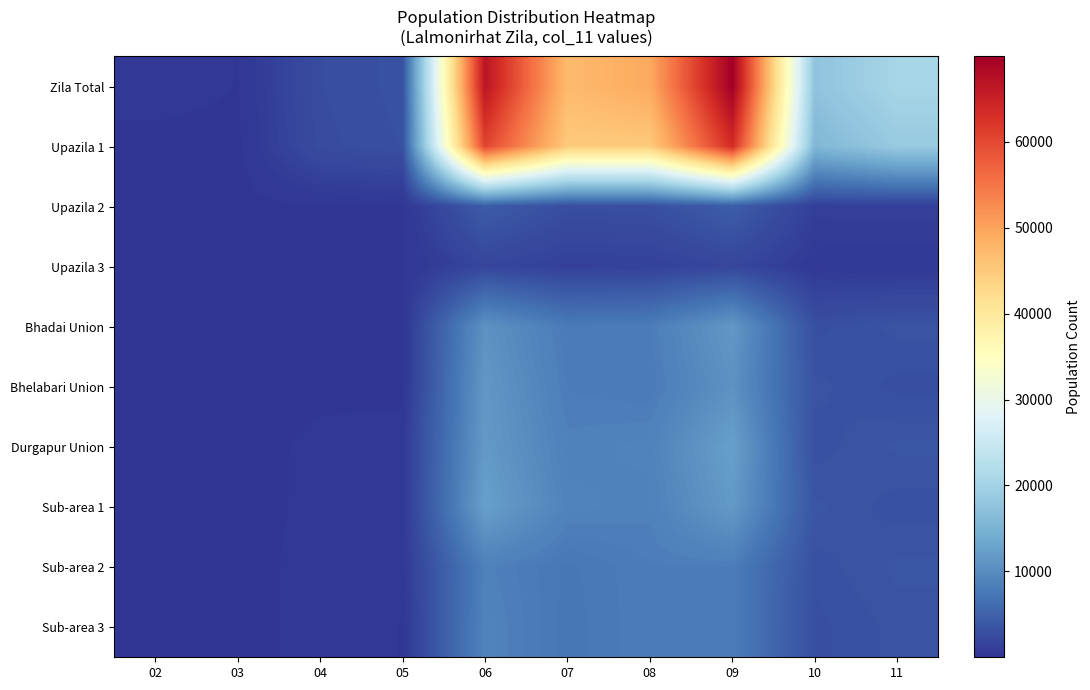

Reading left to right, what are all the values shown in this chart?

Zila Total: 02=539	03=273	04=2729	05=3136	06=66759	07=47075	08=49288	09=69903	10=17605	11=20591
Upazila 1: 02=100	03=134	04=2622	05=3040	06=60548	07=44942	08=44944	09=63483	10=15822	11=18739
Upazila 2: 02=129	03=100	04=288	05=273	06=4322	07=2832	08=2950	09=4451	10=1248	11=1283
Upazila 3: 02=40	03=78	04=130	05=288	06=1889	07=1301	08=1394	09=1969	10=535	11=569
Bhadai Union: 02=14	03=29	04=129	05=100	06=10695	07=7936	08=8171	09=11373	10=2913	11=3393
Bhelabari Union: 02=51	03=36	04=134	05=129	06=11373	07=8171	08=7936	09=10695	10=3393	11=2913
Durgapur Union: 02=47	03=21	04=440	05=539	06=11624	07=8603	08=8851	09=12362	10=3130	11=3644
Sub-area 1: 02=64	03=43	04=439	05=440	06=12362	07=8851	08=8603	09=11624	10=3644	11=3130
Sub-area 2: 02=58	03=39	04=518	05=518	06=8603	07=7561	08=8184	09=8184	10=3130	11=3644
Sub-area 3: 02=52	03=34	04=539	05=273	06=8851	07=7495	08=8184	09=8184	10=2913	11=3393